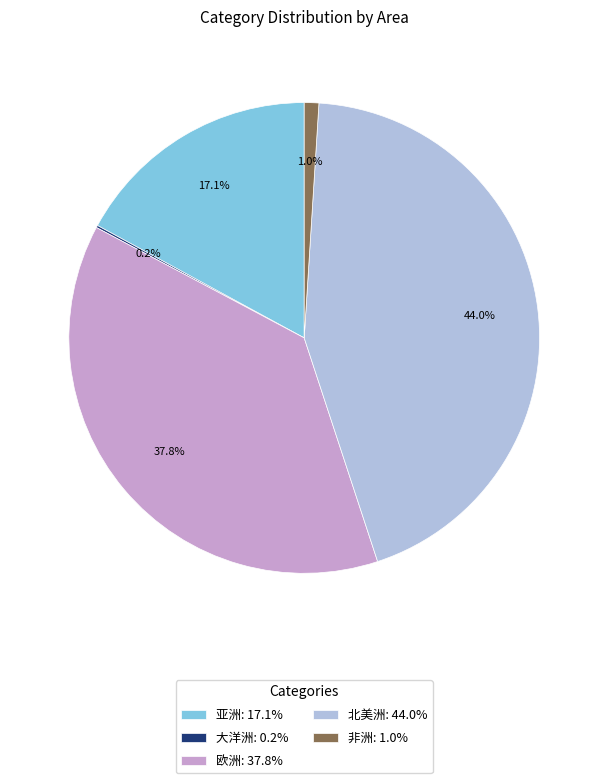

Which slice is the largest?

北美洲: 44.0%